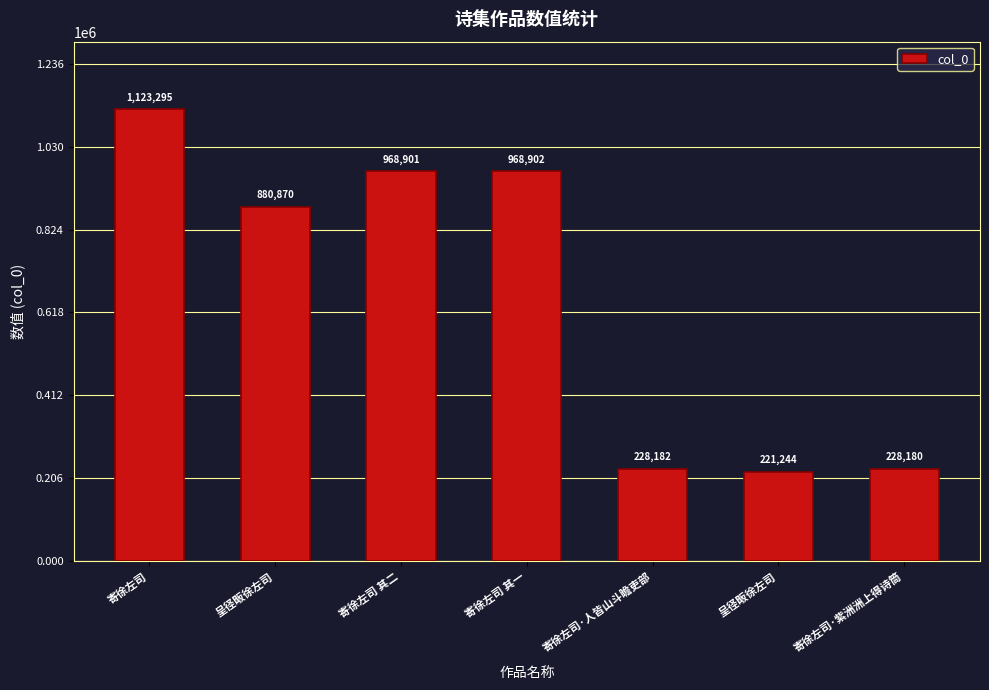

How many categories are shown in the chart?

7